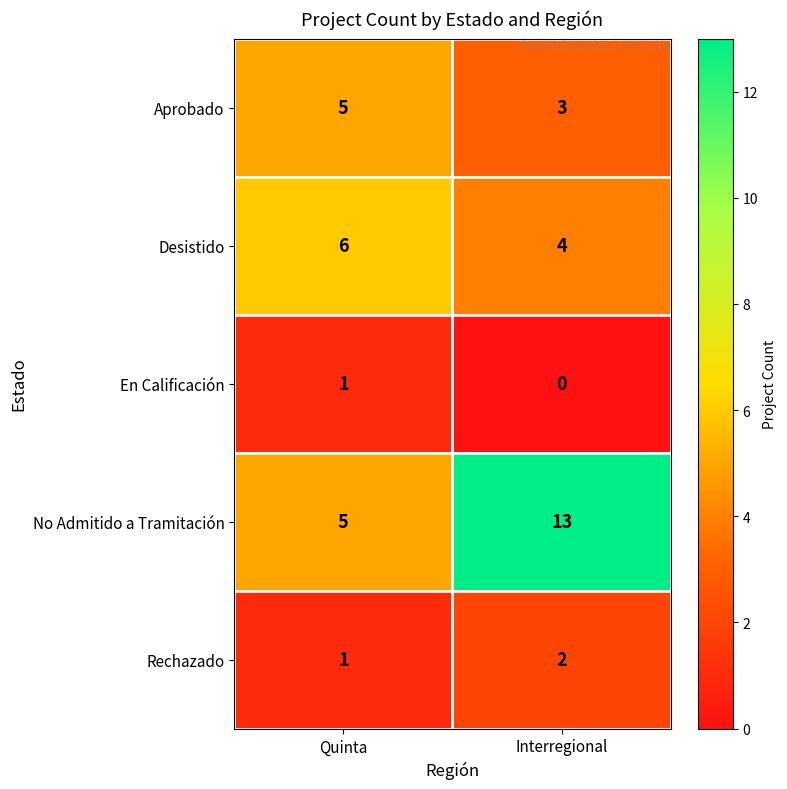

What is the difference between the No Admitido a Tramitación values at Interregional and Quinta?

8